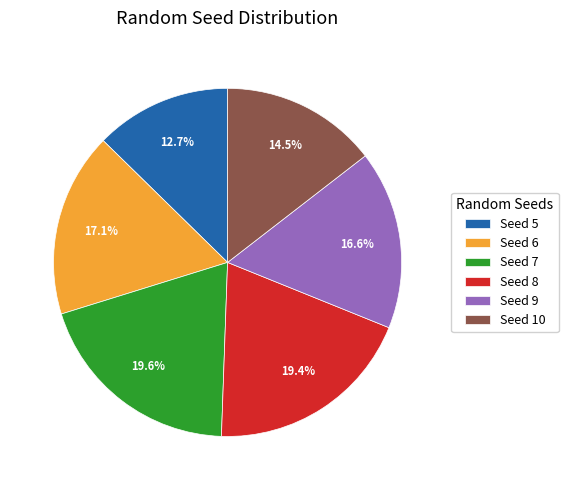

How many slices are in this pie chart?

6